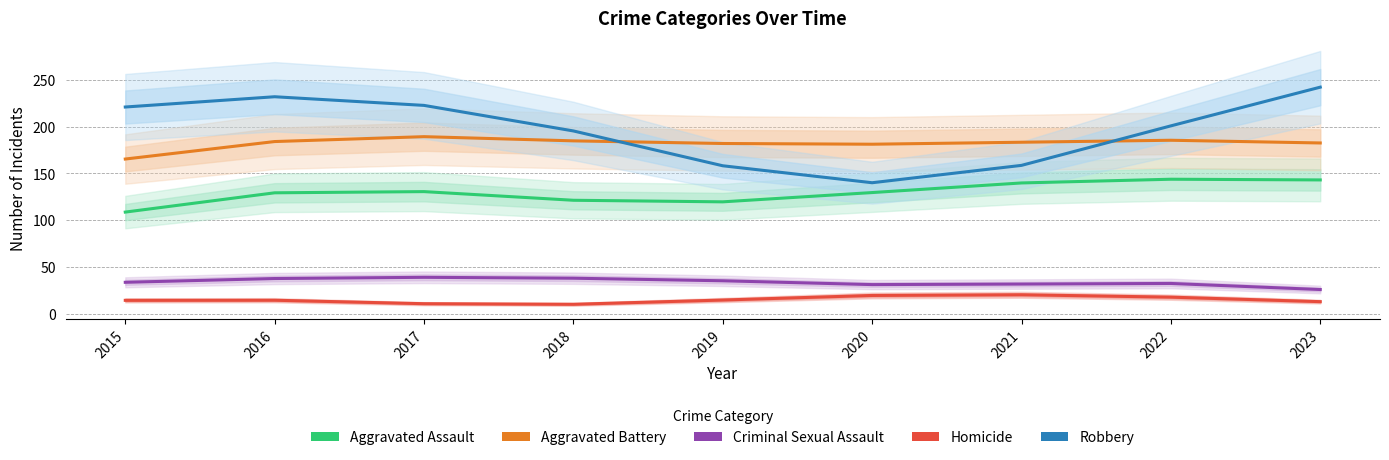

Rank the series at 2019 from lowest to highest value.

Homicide, Criminal Sexual Assault, Aggravated Assault, Robbery, Aggravated Battery